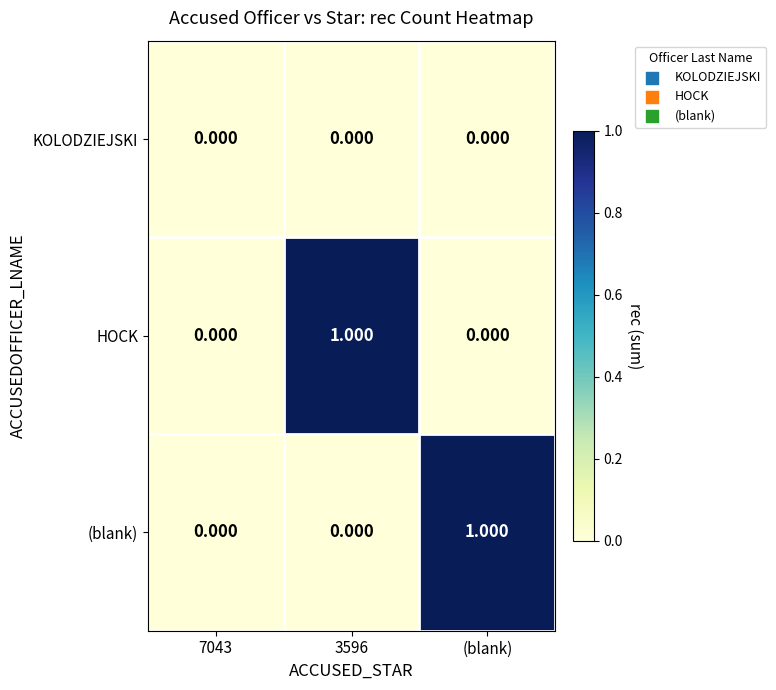

How many data points does each series have?

3